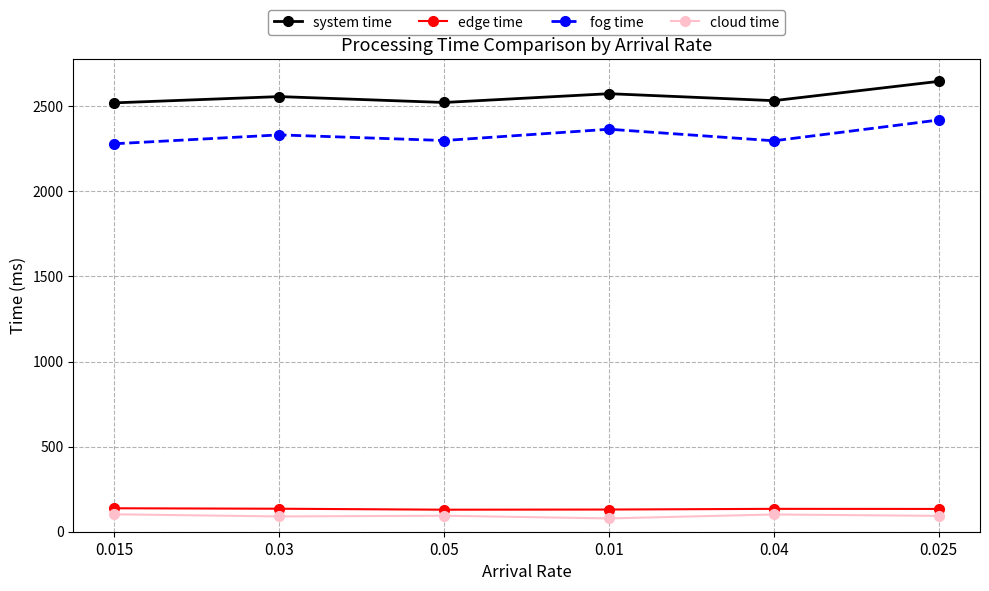

True or false: cloud time and system time intersect in this chart.

False